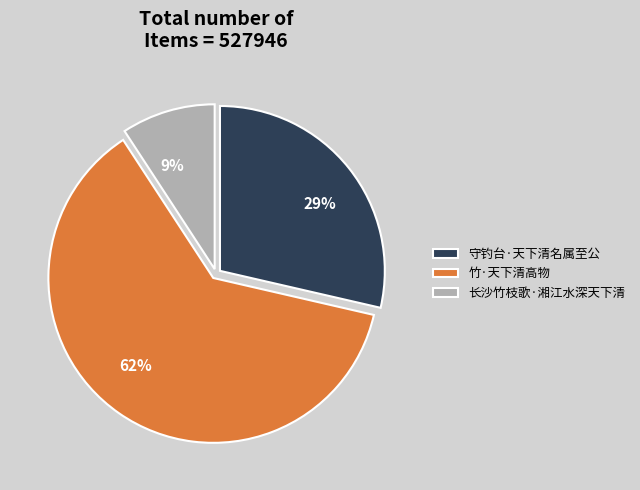

Which slice is the smallest?

长沙竹枝歌·湘江水深天下清